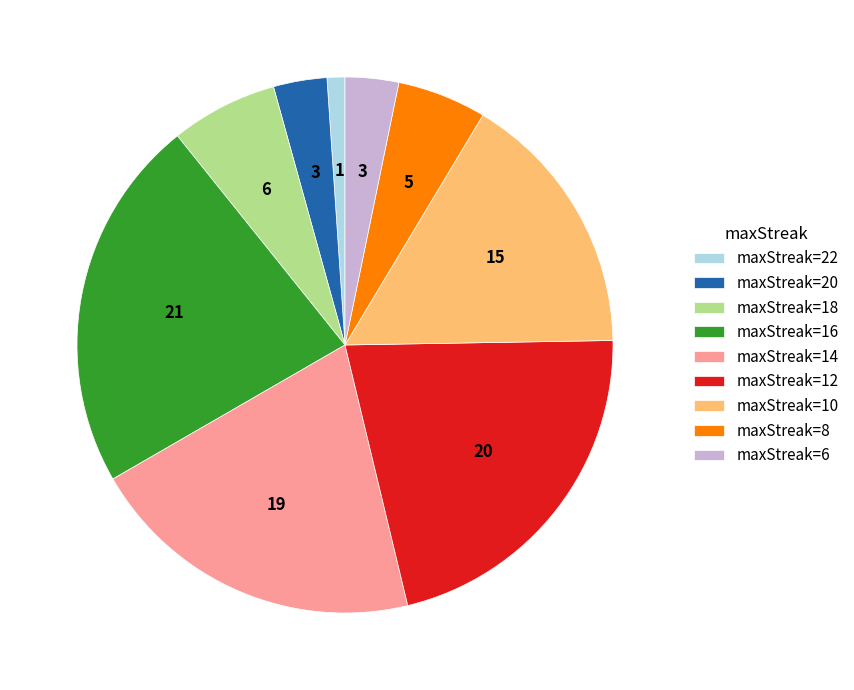

True or false: maxStreak=12 accounts for 9% of the total.

False